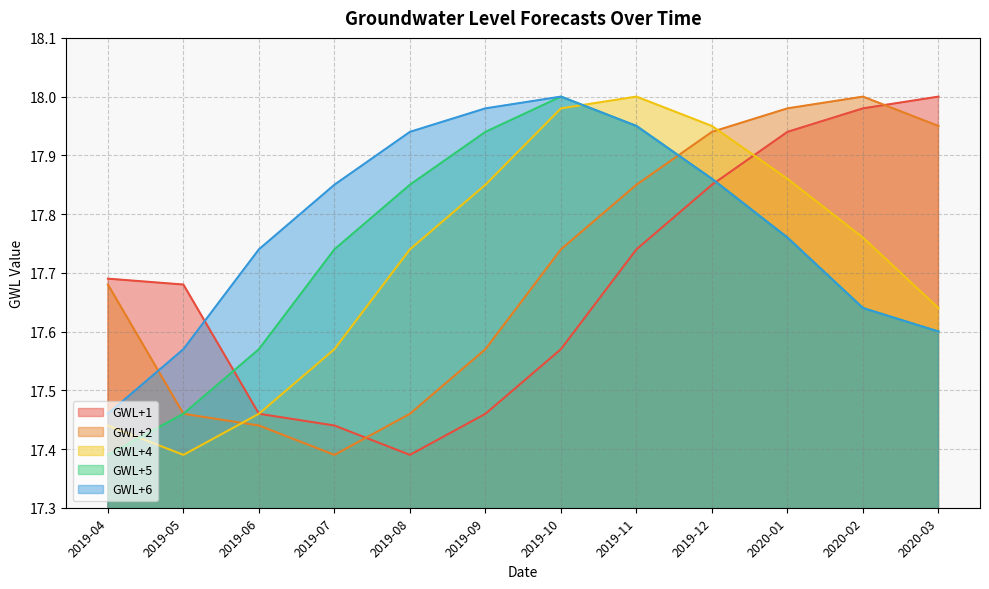

What is the label of the 9th point from the left?

2019-12